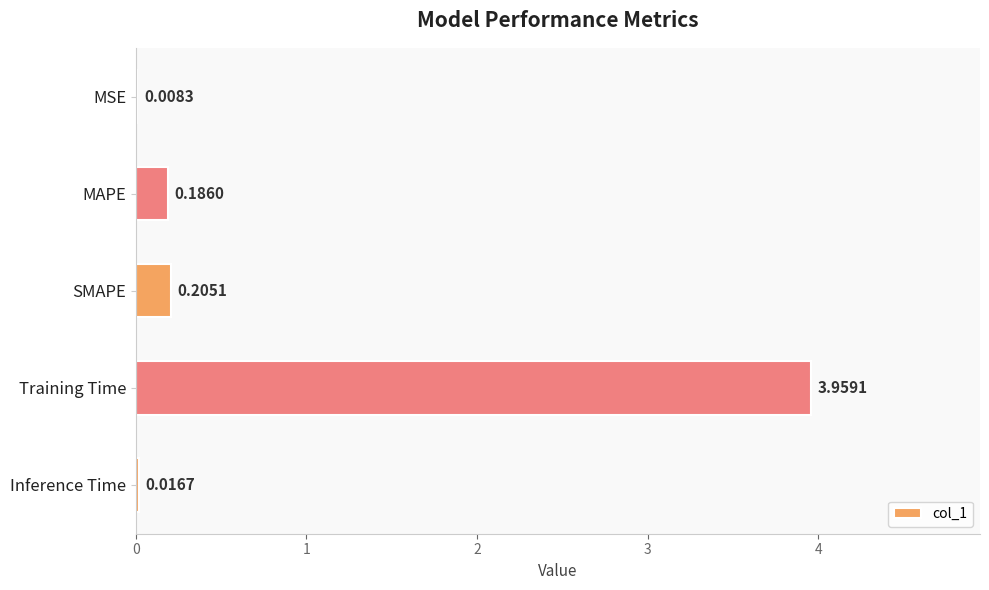

Which category has the highest value across all series?

Training Time